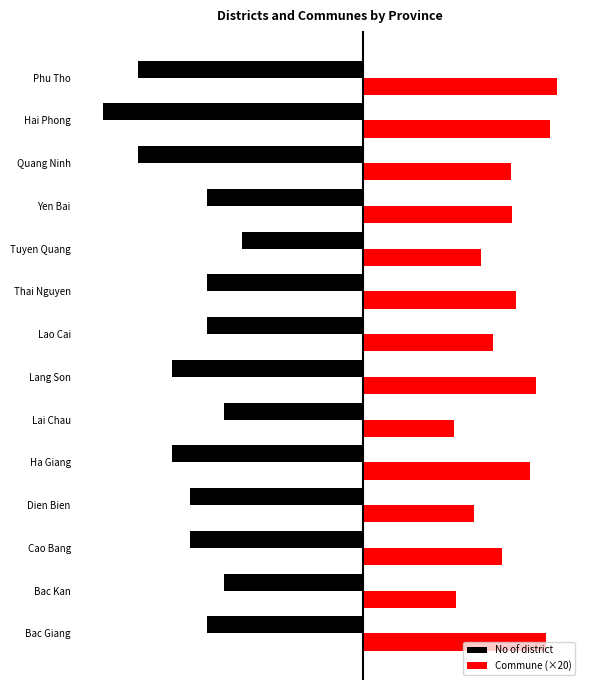

How many bars are there in each group?

2